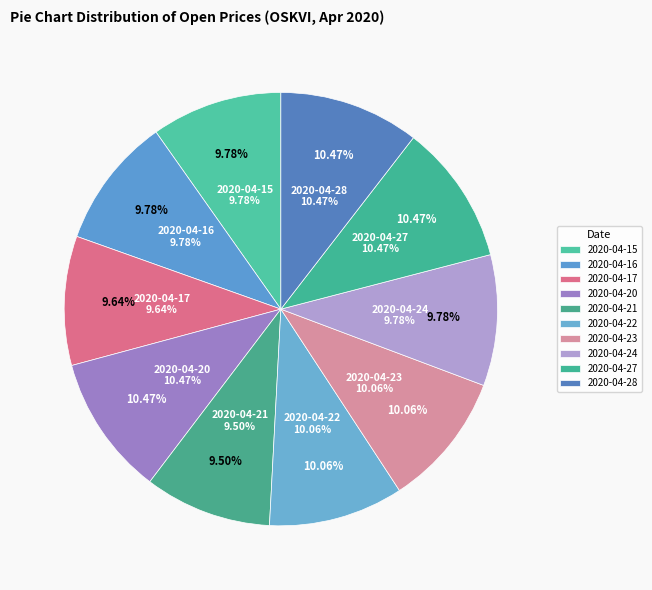

To the nearest percent, what is the average slice percentage?

10%